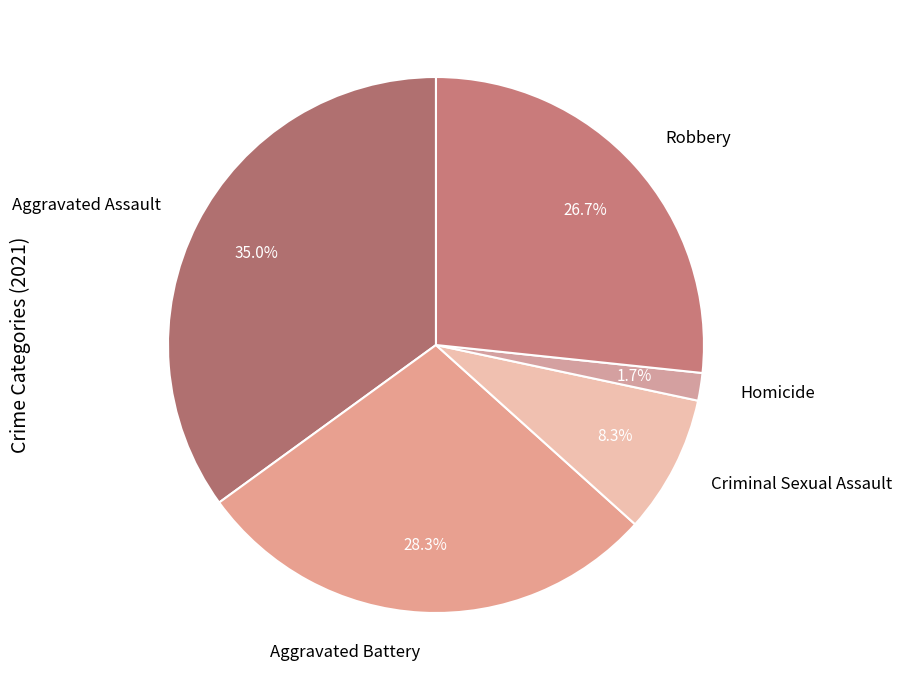

Is there a majority slice in this chart?

No